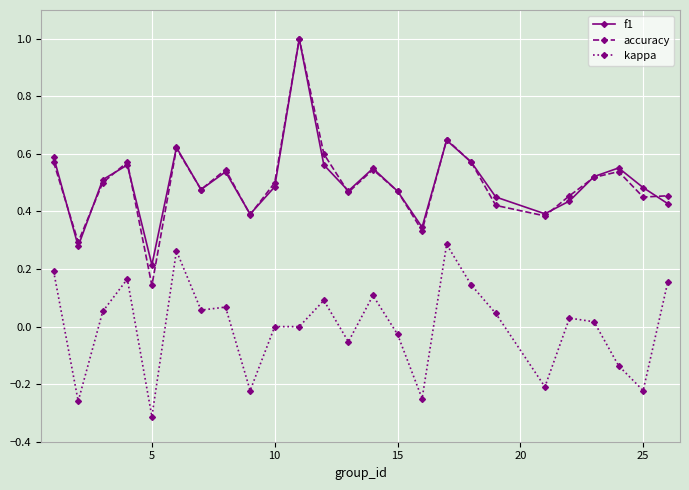

True or false: kappa and accuracy cross at least once.

False